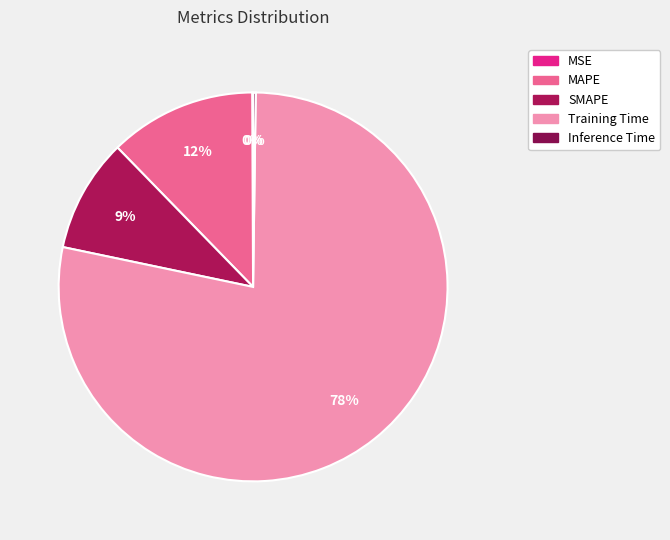

True or false: MAPE accounts for 12% of the total.

True